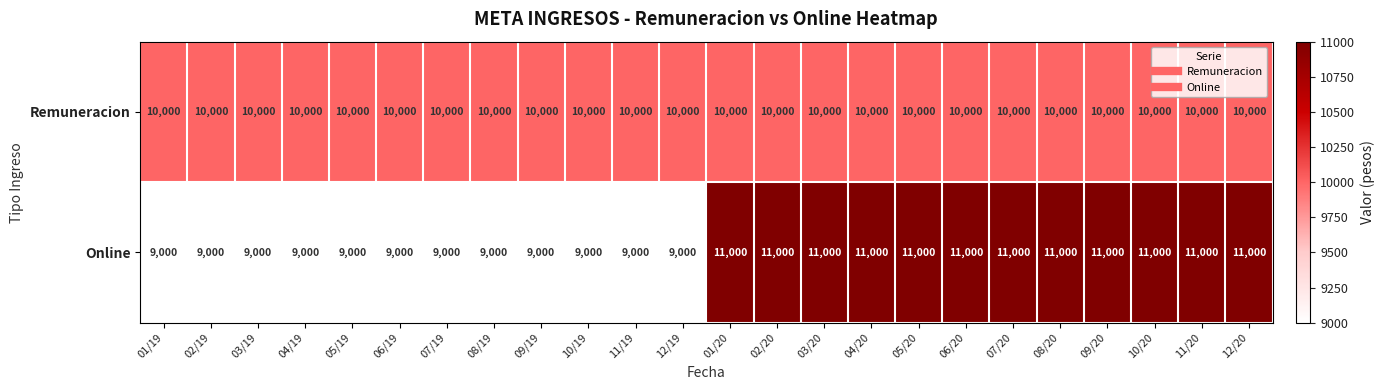

What is the difference between the maximum and minimum values in the Online series?

2000